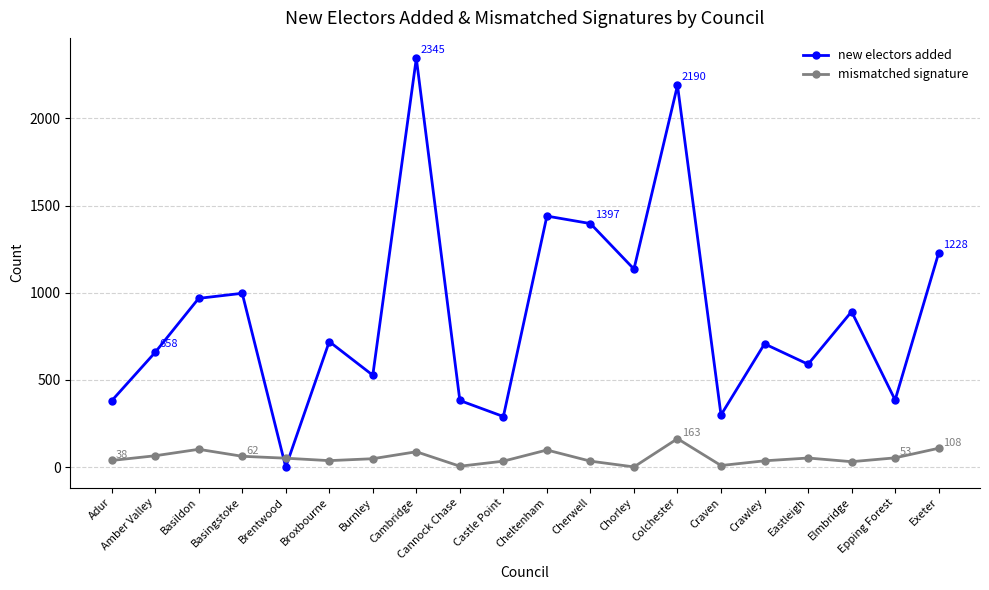

Where do new electors added and mismatched signature first cross each other?

Basingstoke and Brentwood